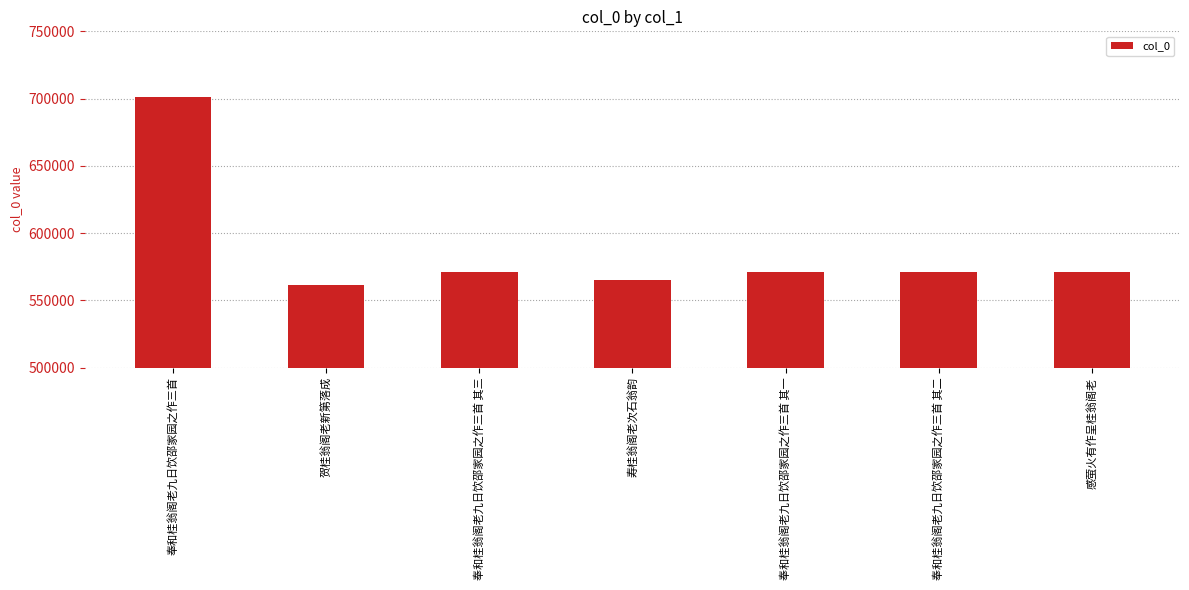

Approximately how many times larger is the value at 奉和桂翁阁老九日饮邵家园之作三首 其三 compared to 贺桂翁阁老新第落成?

1.0